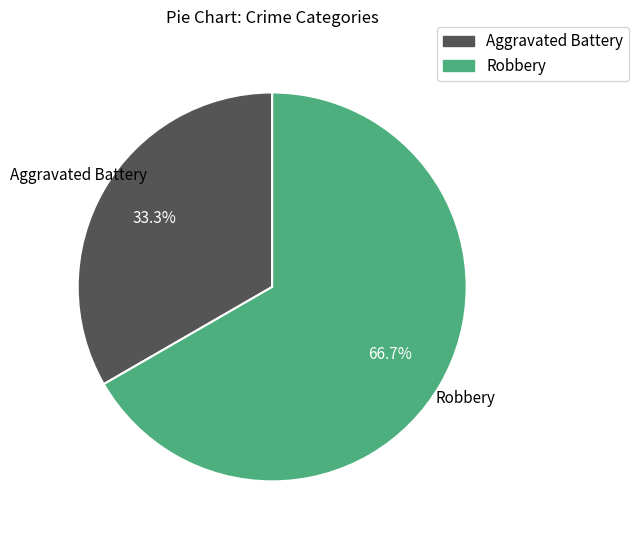

How many segments does this pie chart have?

2